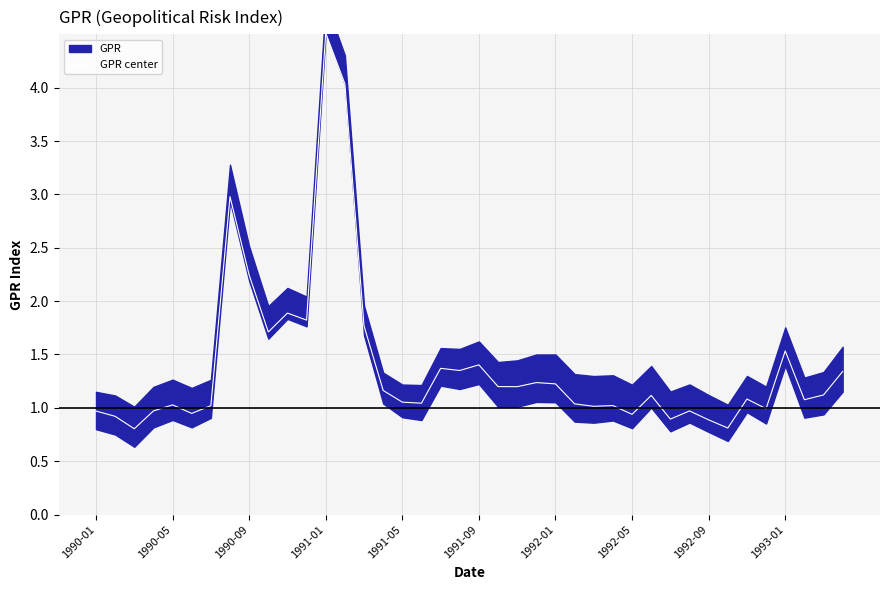

Where is the data nearest to the value 2?

10